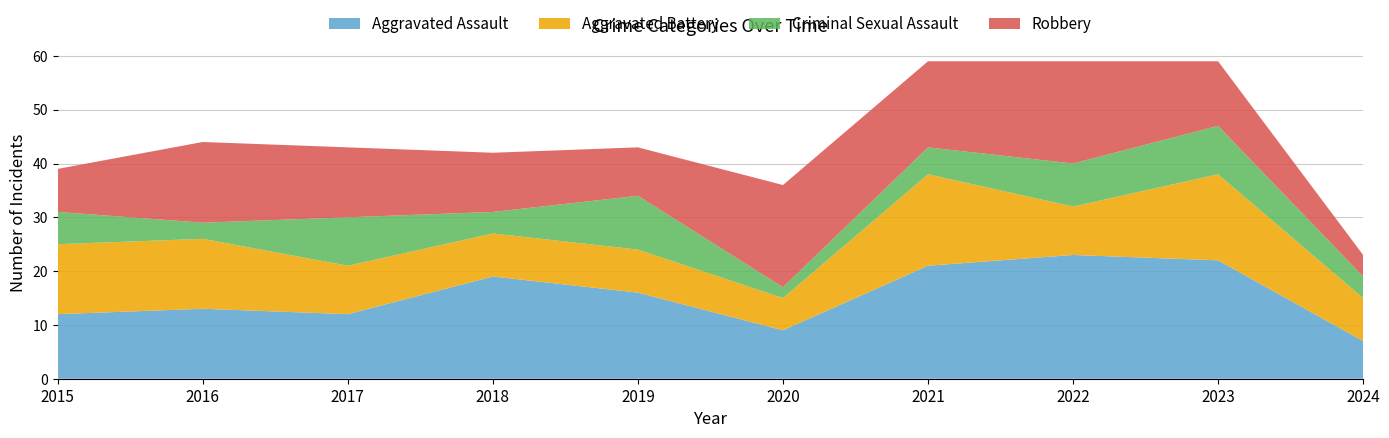

Reading left to right, list all the values displayed in this chart.

Aggravated Assault: 12	13	12	19	16	9	21	23	22	7
Aggravated Battery: 13	13	9	8	8	6	17	9	16	8
Criminal Sexual Assault: 6	3	9	4	10	2	5	8	9	4
Robbery: 8	15	13	11	9	19	16	19	12	4